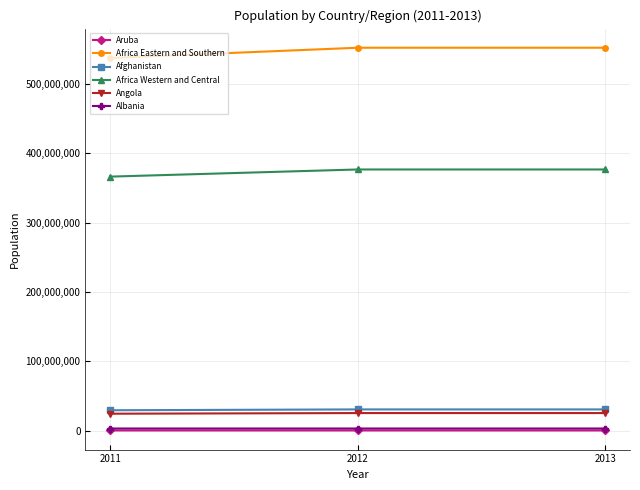

Does the chart display data point markers on the line(s)?

Yes